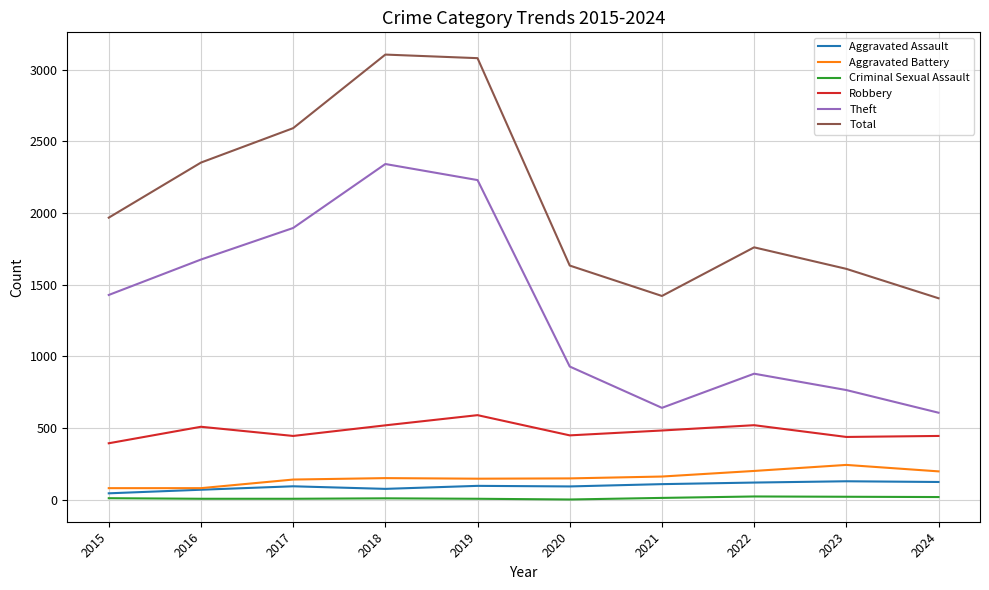

Where is Theft nearest to the value 1475?

2015